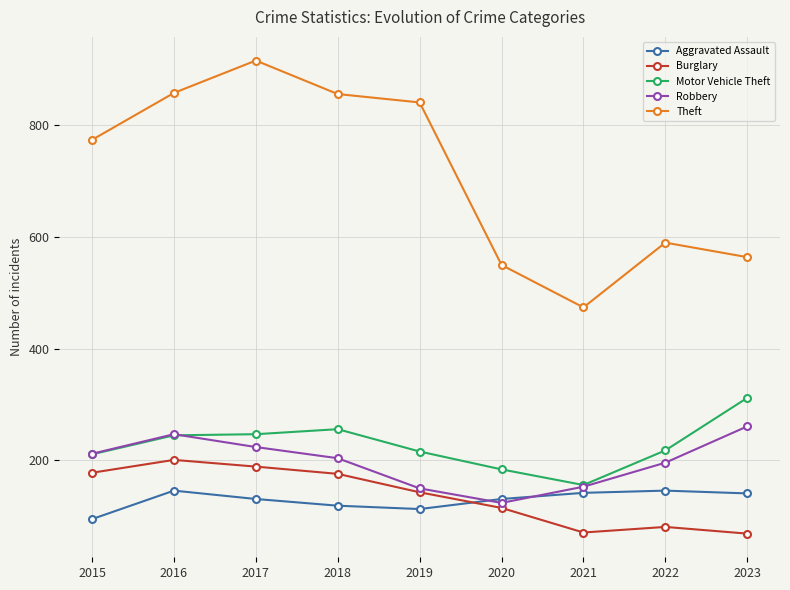

The value of Robbery at 2016 is 247. True or false?

True